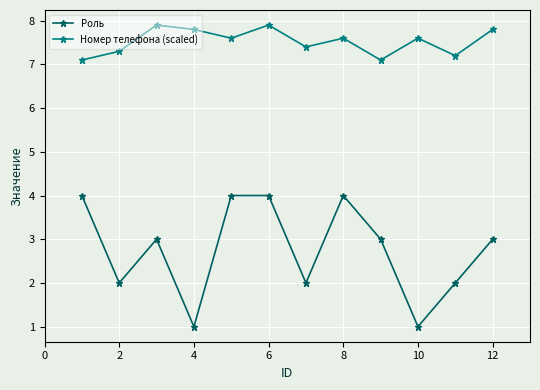

In Роль, how many points are lower than both neighbors (excluding endpoints)?

4